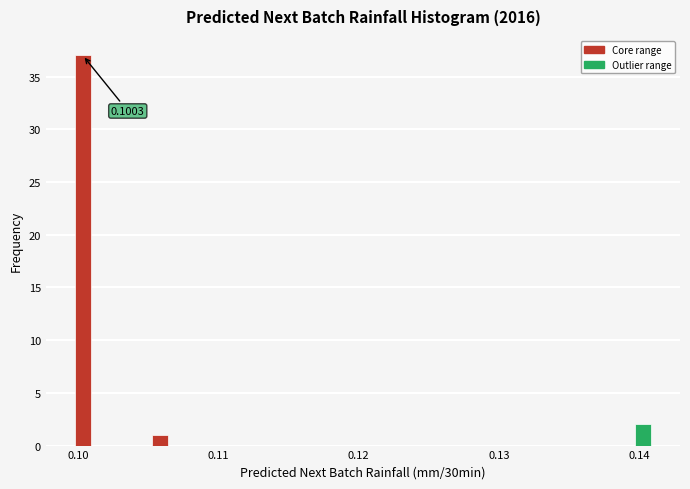

Around what value on the x-axis is the tallest bar? Give the approximate position of its centre, as read against the axis.

0.100